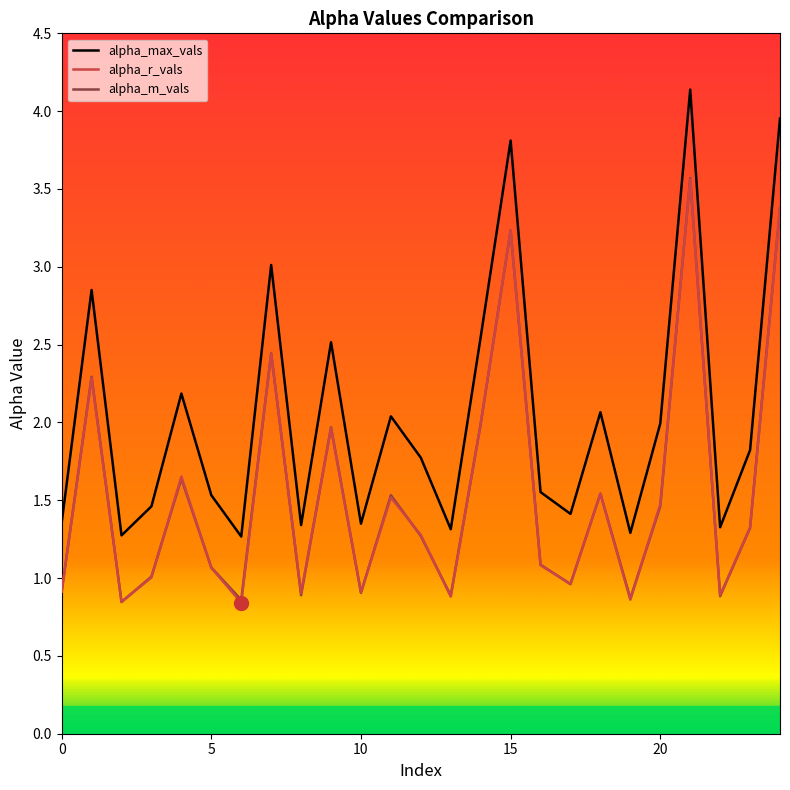

After their last crossing, which series has the higher values: alpha_m_vals or alpha_r_vals?

alpha_m_vals